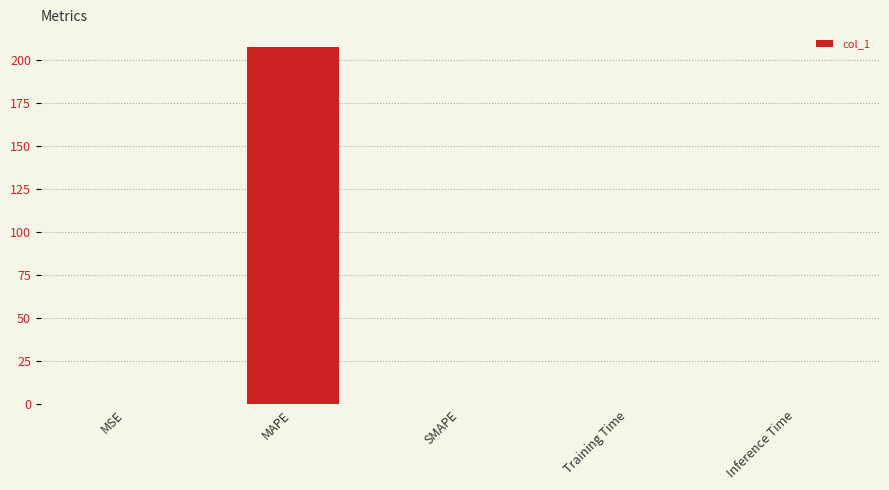

At which category does the chart reach its peak across all series?

MAPE